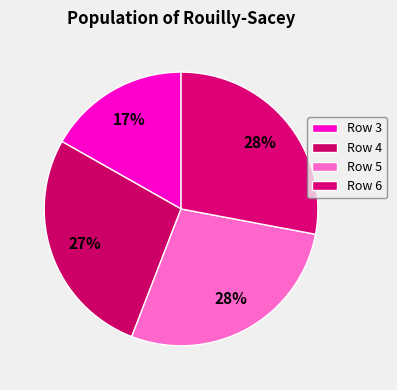

Rank the categories by value from highest to lowest.

6, 5, 4, 3